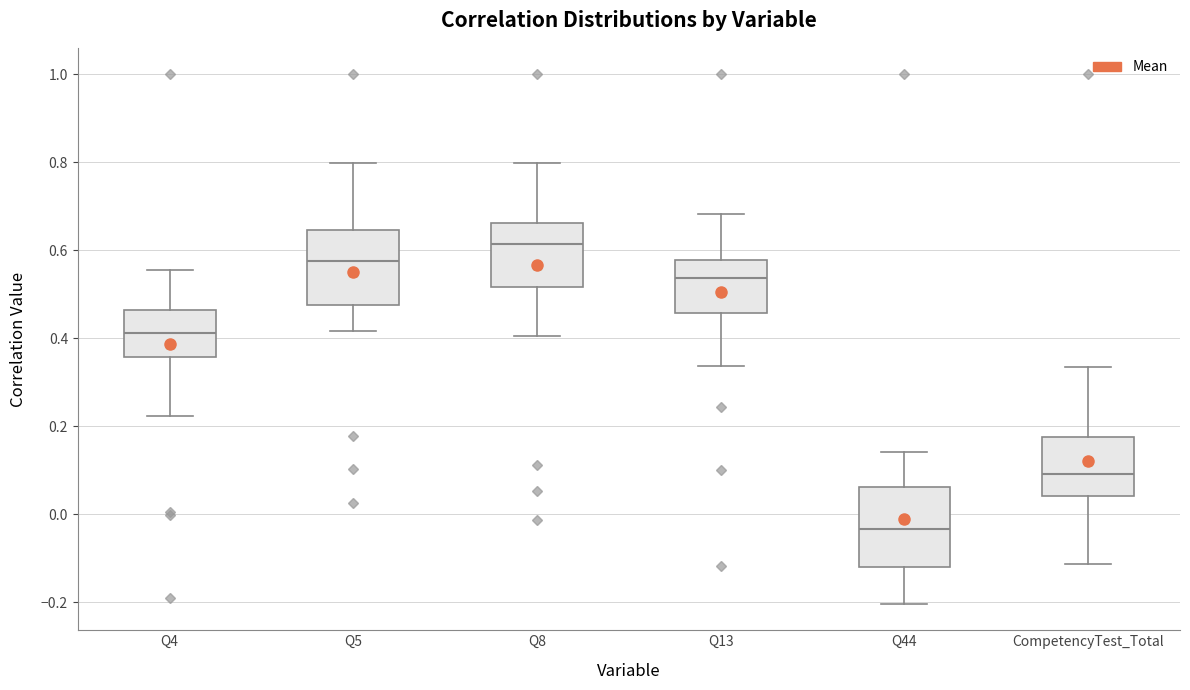

Where does the upper whisker of the box for Q13 end on the y-axis? The values are not printed on the chart, so give them approximately, as read against the axis.

0.68